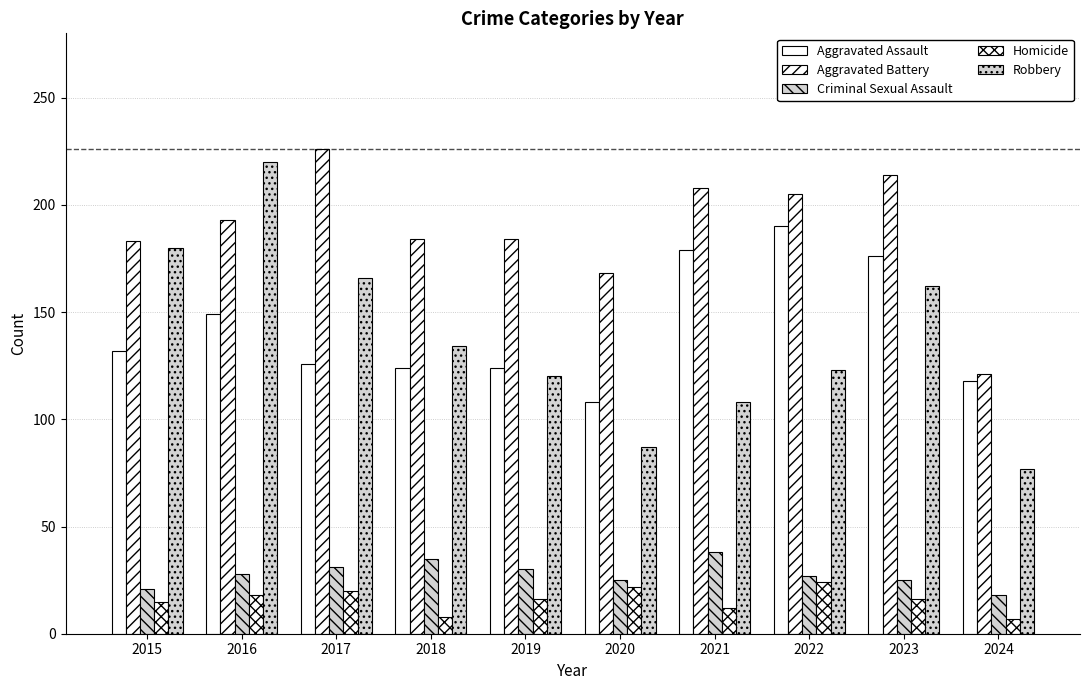

Which series changed the most between 2016 and 2020?

Robbery